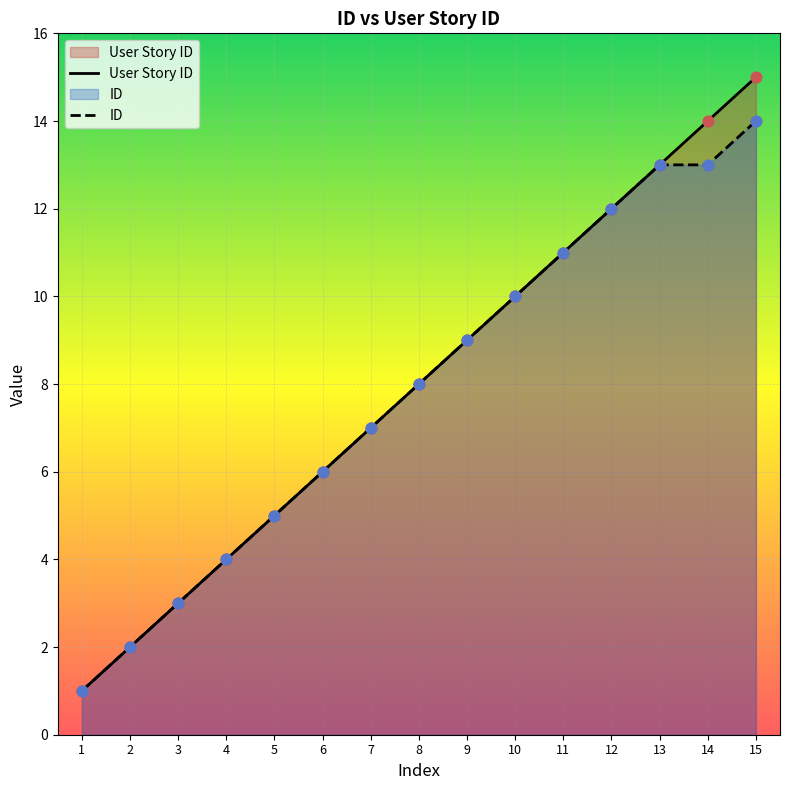

At how many categories does at least one series exceed 1?

14